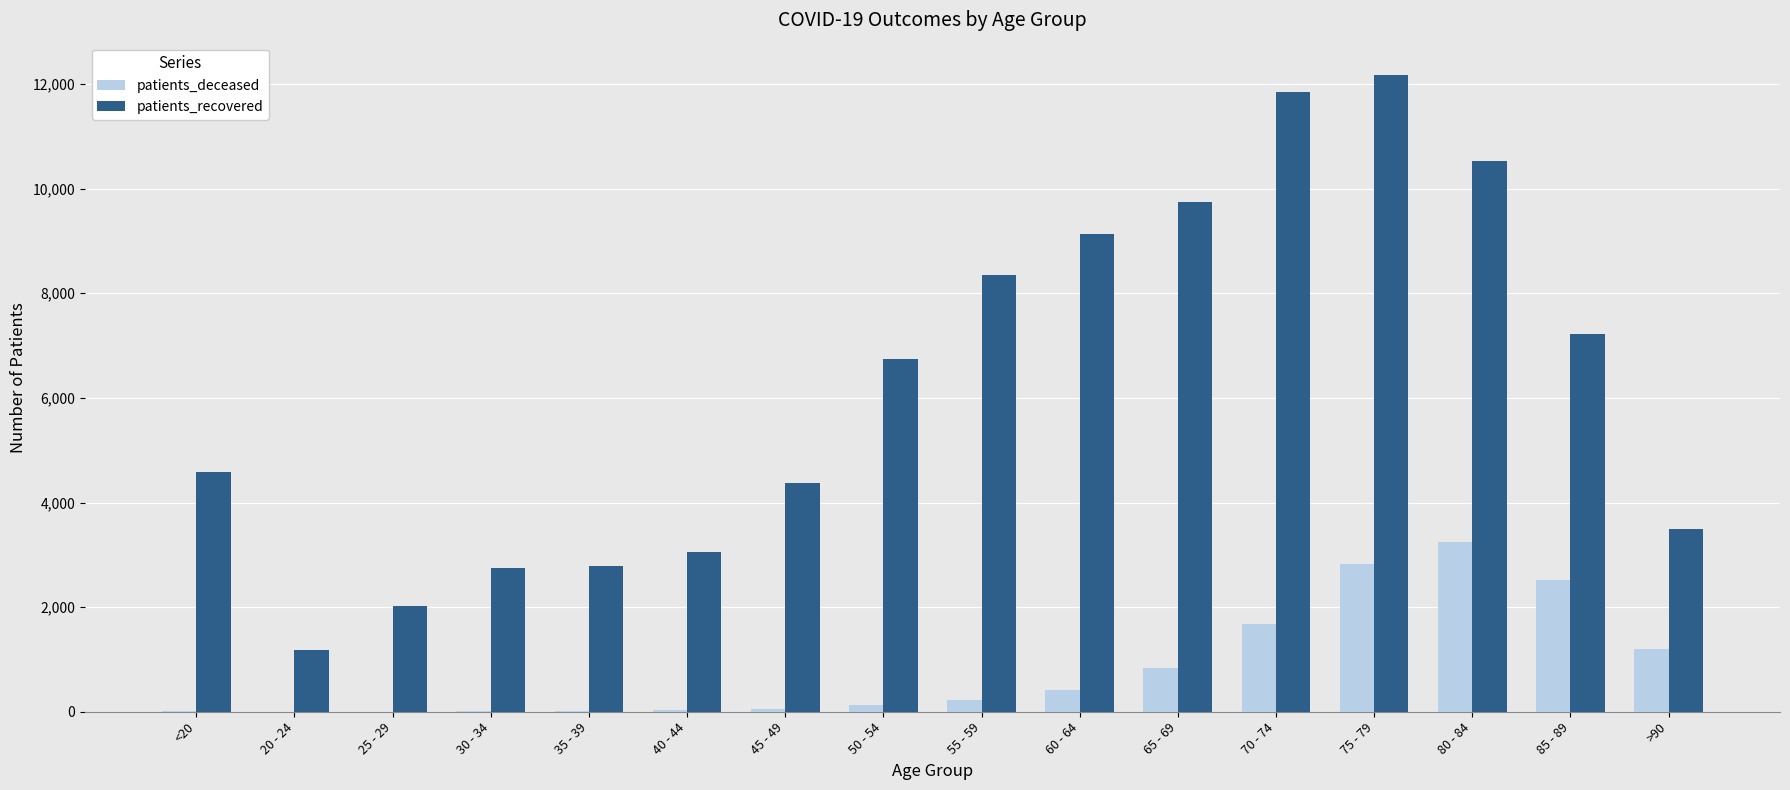

The patients_deceased series shows 2520 at 85 - 89. True or false?

True